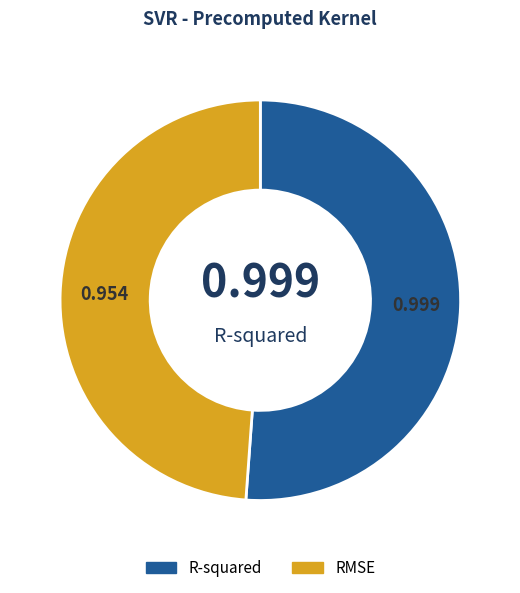

Which slice represents more than half of the pie?

R-squared